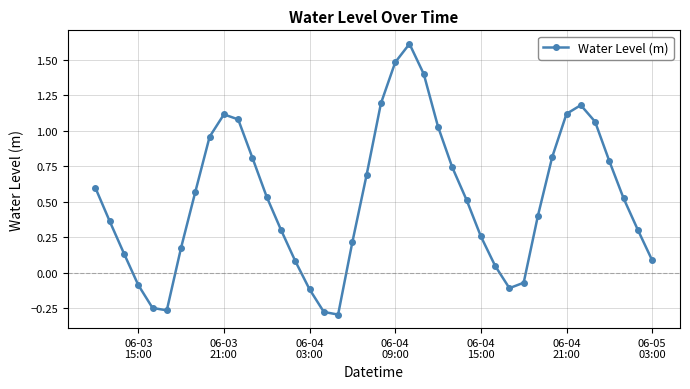

How many lines are shown in the chart?

1